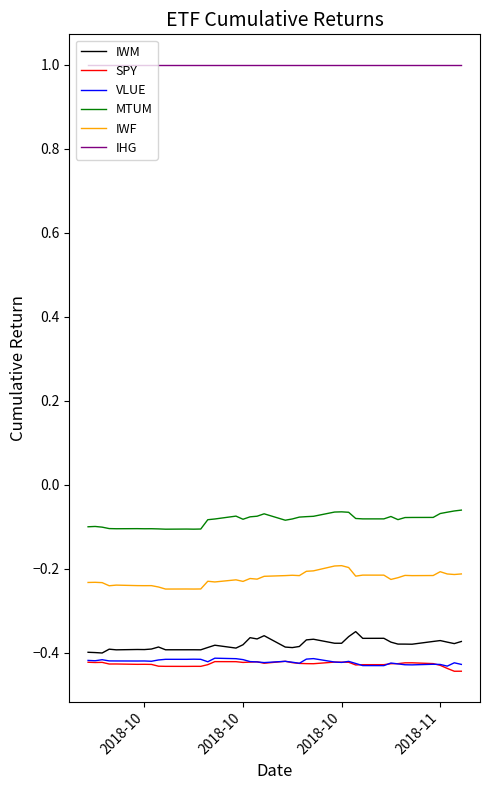

What are all the series names shown in the legend?

IWM, SPY, VLUE, MTUM, IWF, IHG